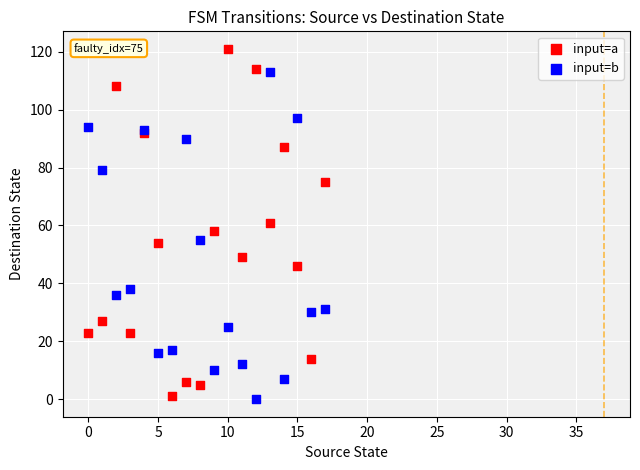

Which series has the widest spread of Y values?

input=a